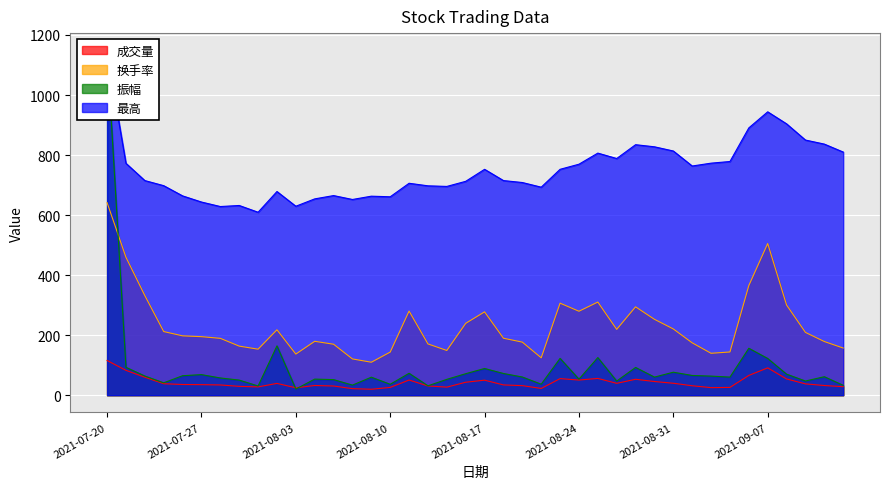

What position from the left is 2021-07-20?

1